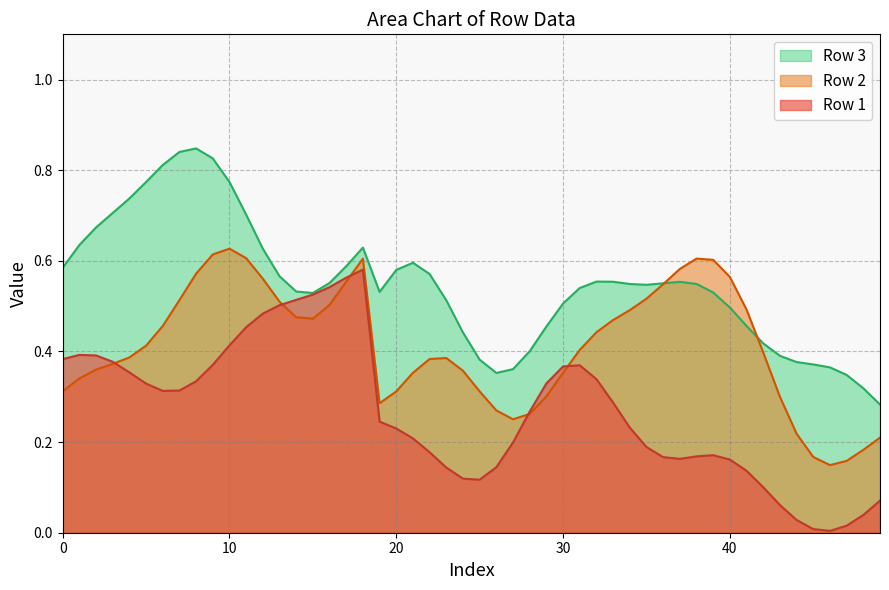

Is it true that Row 1 equals 0.1 at 40?

False